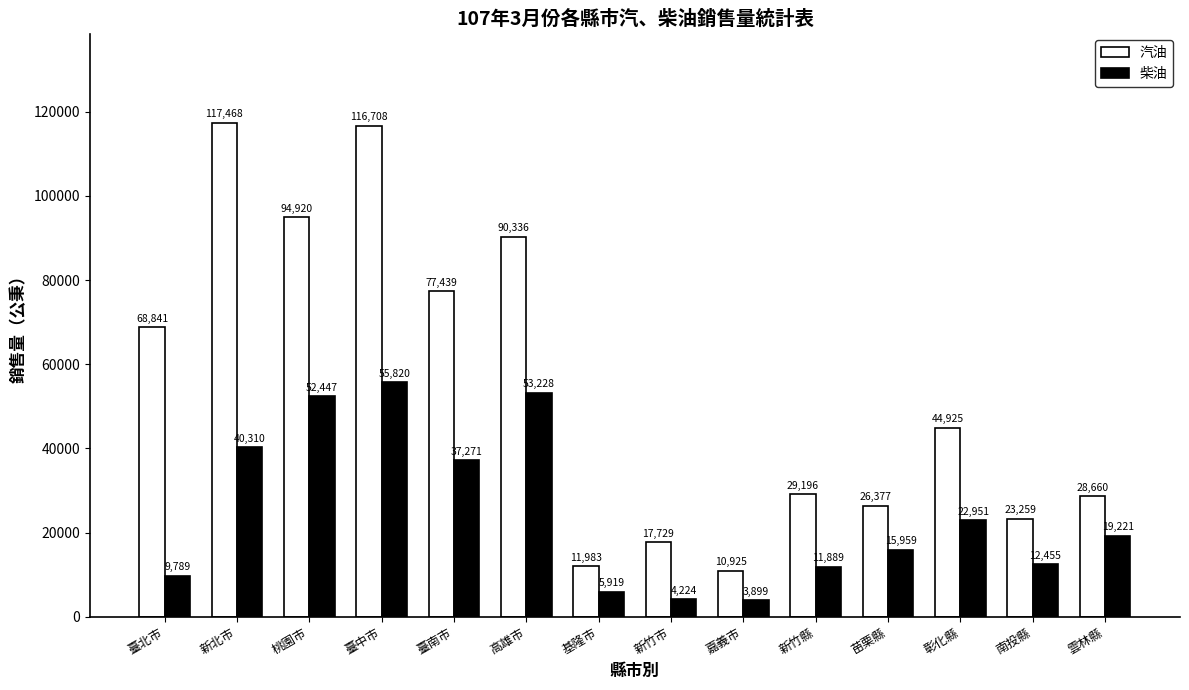

Does the chart contain any negative values?

No